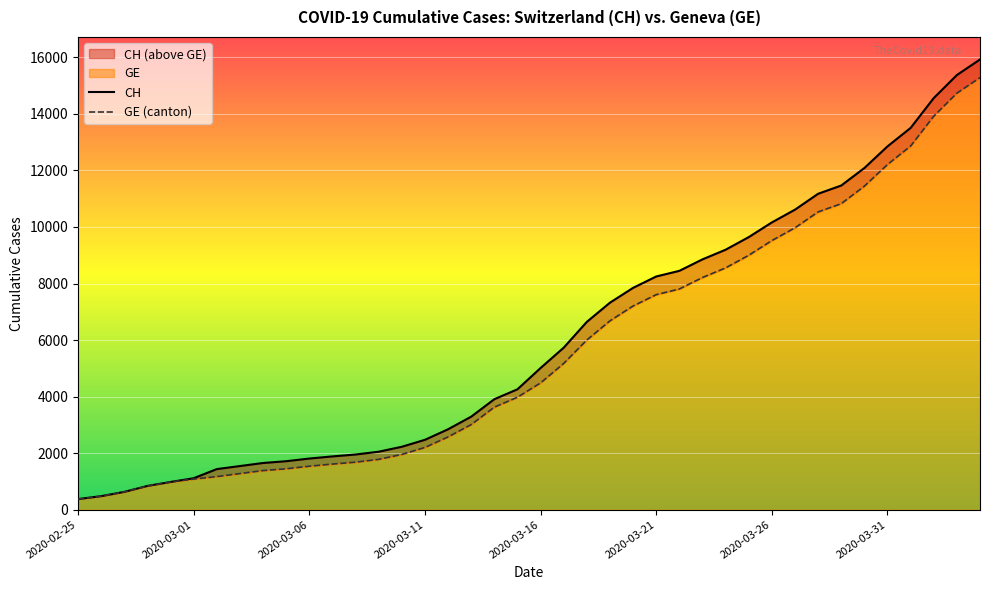

How many data points in CH are above 5012?

19